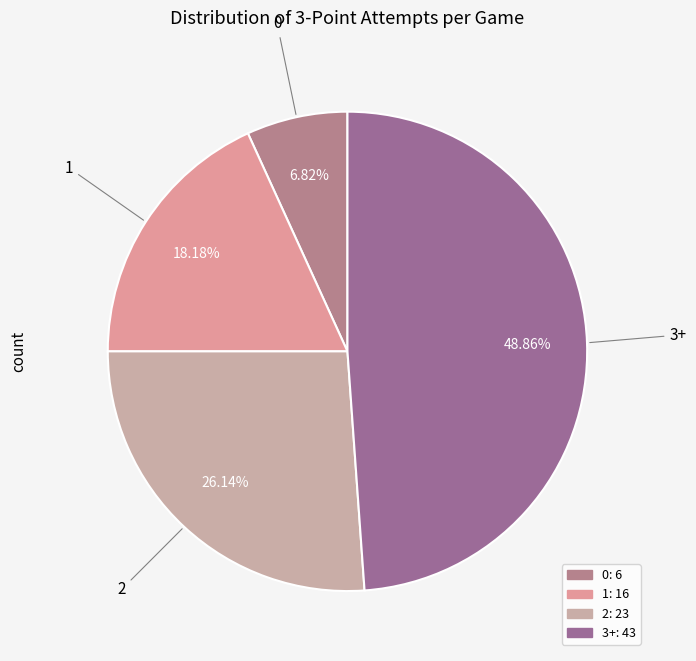

What percentage is NOT represented by 1?

81.8%